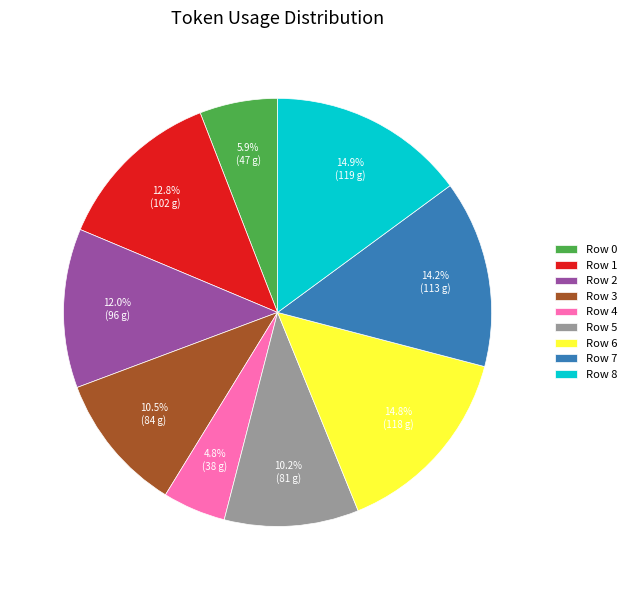

Approximately how many times larger is the value at Row 3 compared to Row 4?

2.2